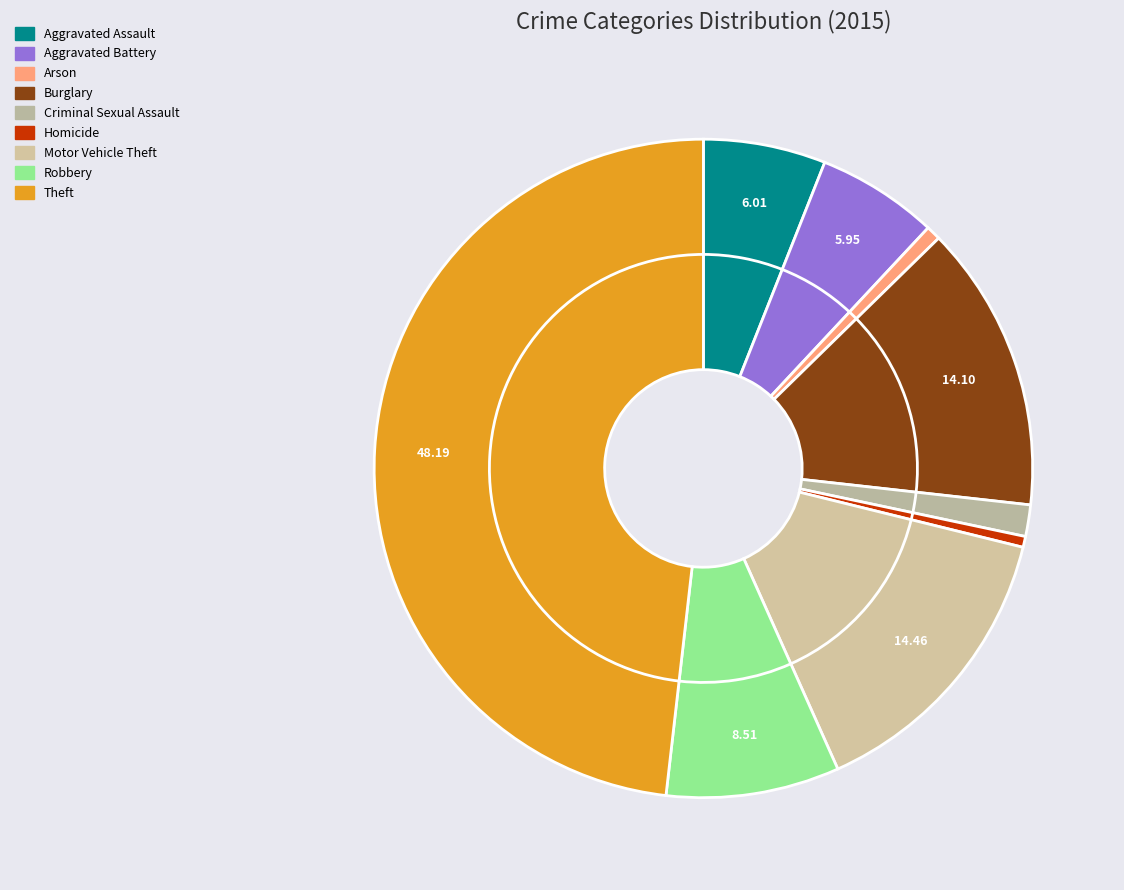

True or false: Criminal Sexual Assault accounts for 1% of the total.

False